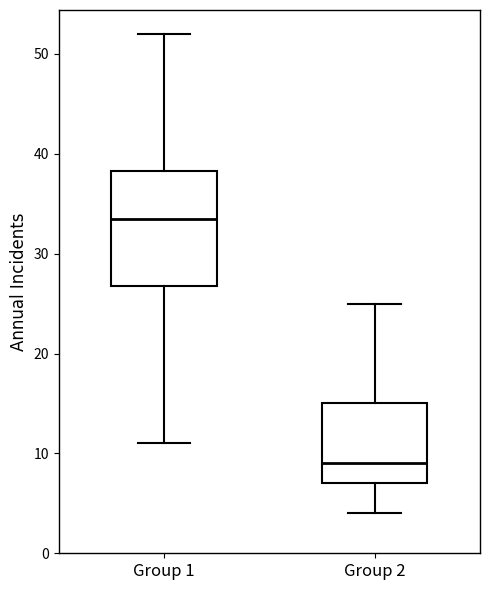

Comparing the boxes themselves (not the whiskers), which one is the tallest?

Group 1